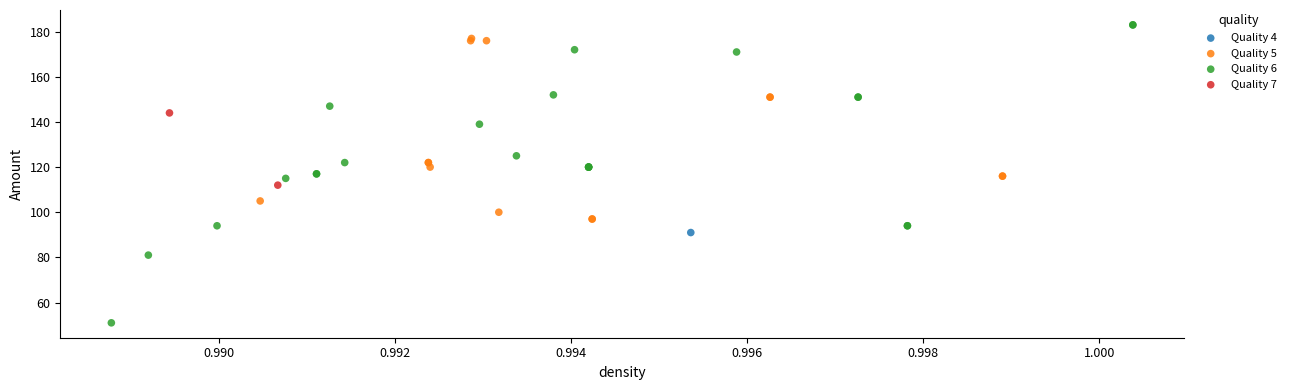

What are all the series names shown in the legend?

Quality 4, Quality 5, Quality 6, Quality 7